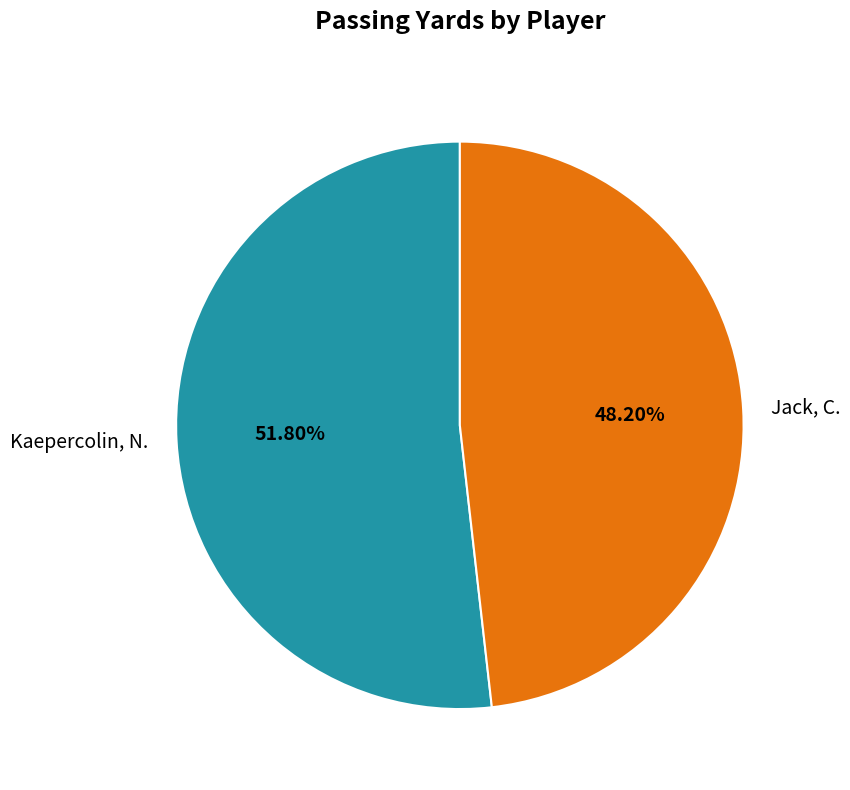

Is it true that Jack, C. is 62% of the pie?

False